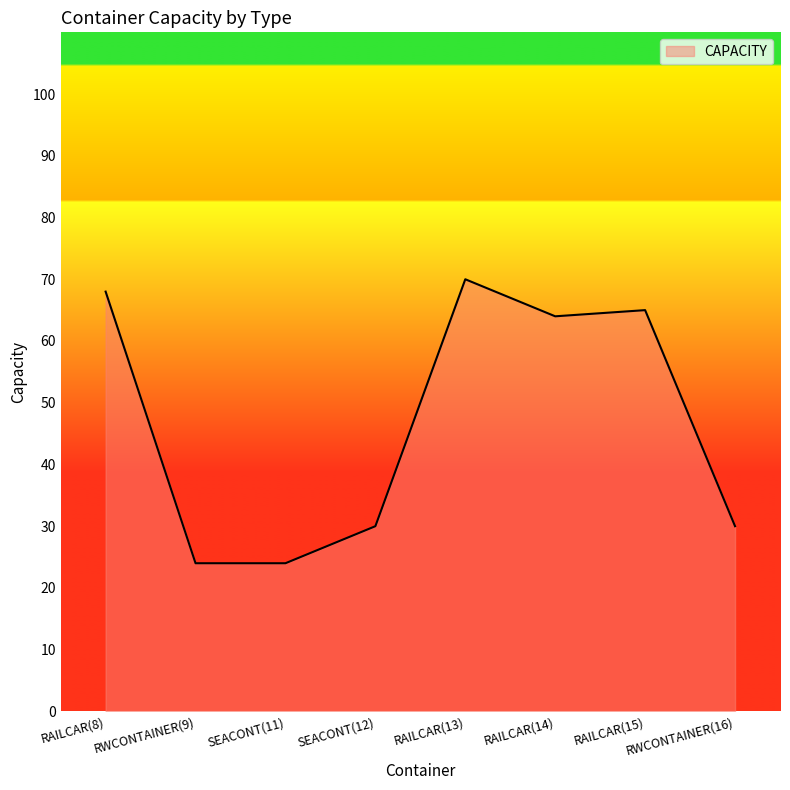

What is the approximate value at SEACONT(11)?

24